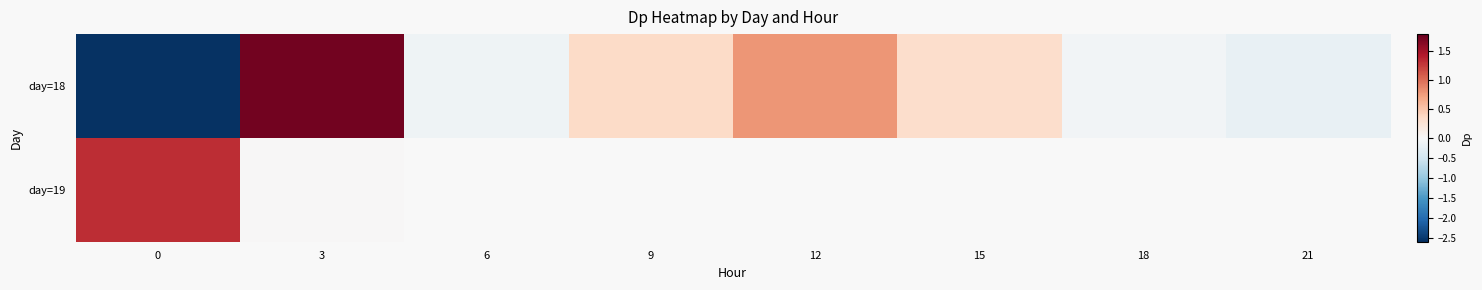

How many data points in day=18 are above 0?

4